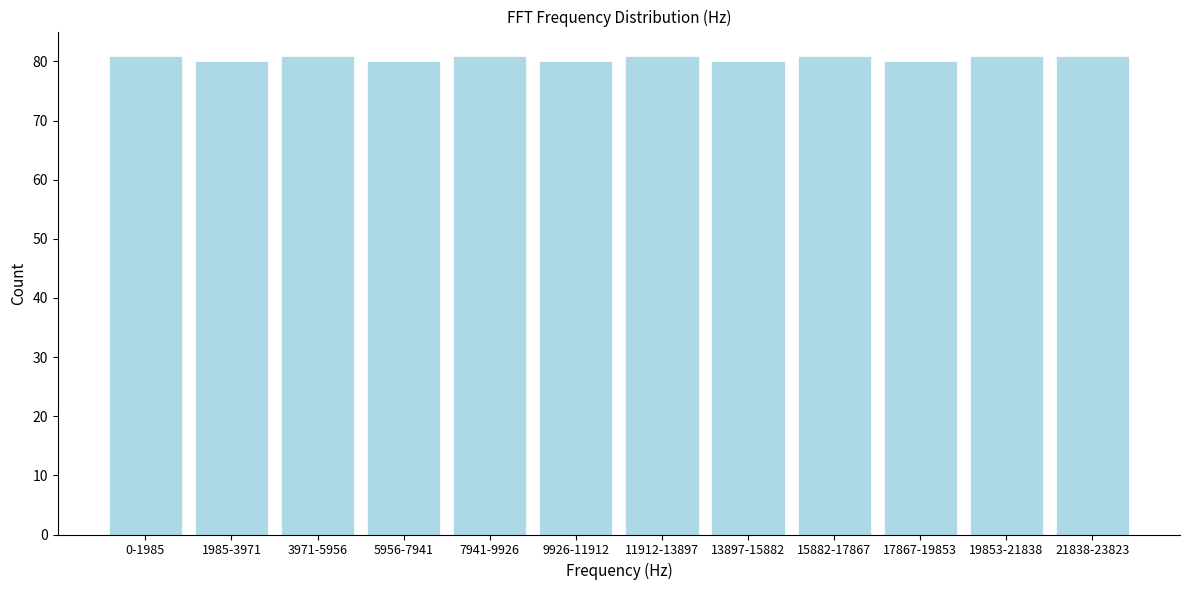

Reading left to right, what are all the values shown in this chart?

0-1985=81	1985-3971=80	3971-5956=81	5956-7941=80	7941-9926=81	9926-11912=80	11912-13897=81	13897-15882=80	15882-17867=81	17867-19853=80	19853-21838=81	21838-23823=81